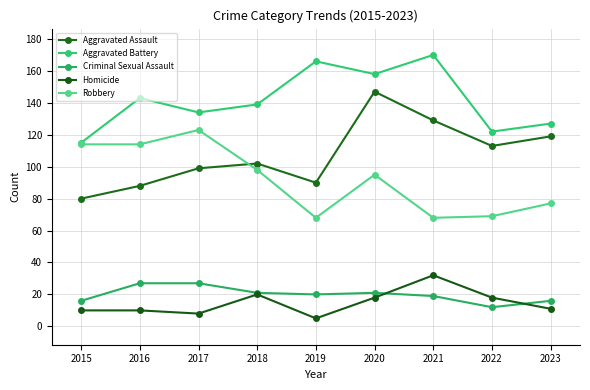

At which category is the sum across all series the highest?

2020